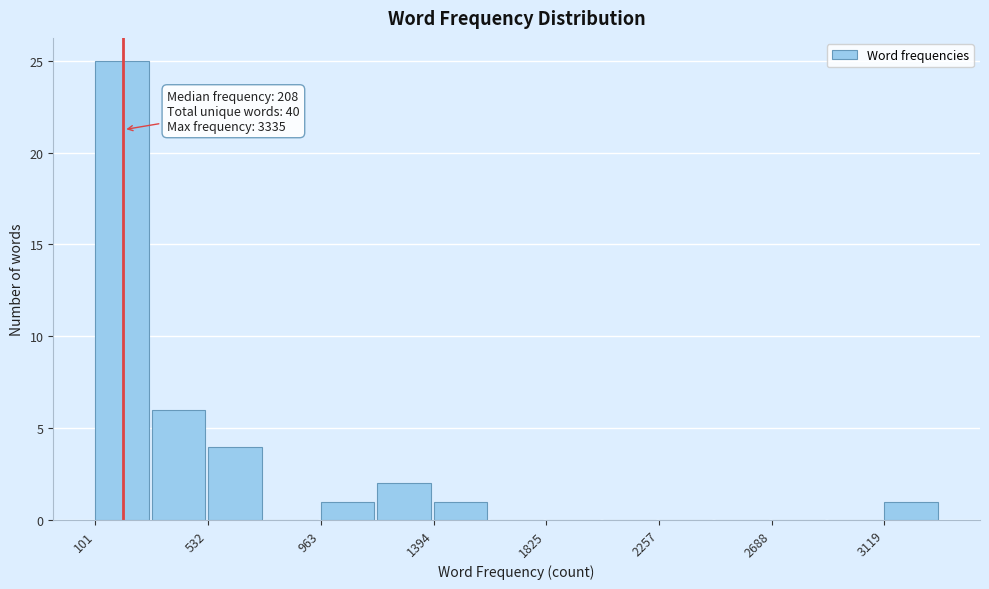

Over which range of the x-axis is the bar tallest?

100 to 300